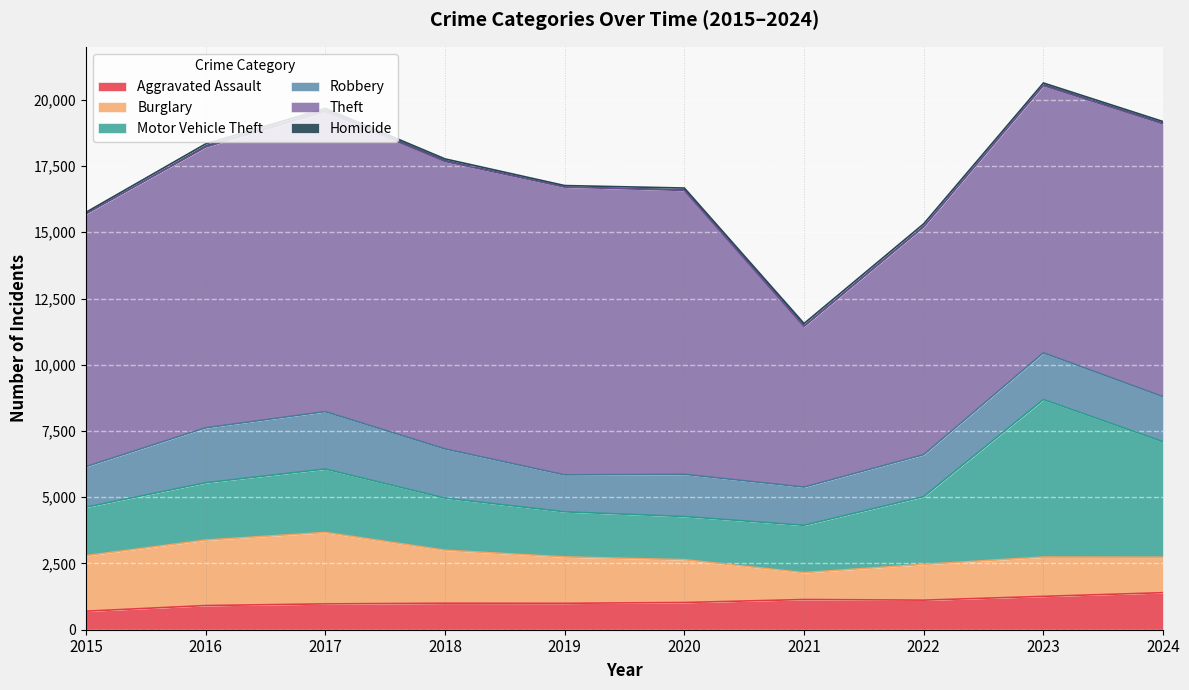

At how many categories does at least one series exceed 6168?

9